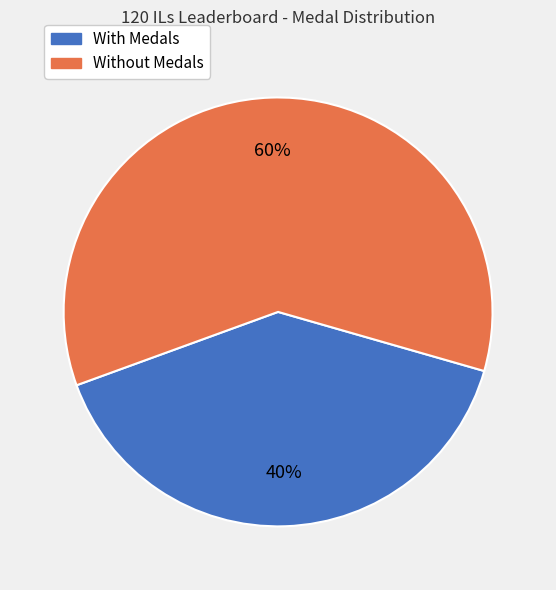

To the nearest percent, what is the difference between the largest and smallest slice percentages?

20%